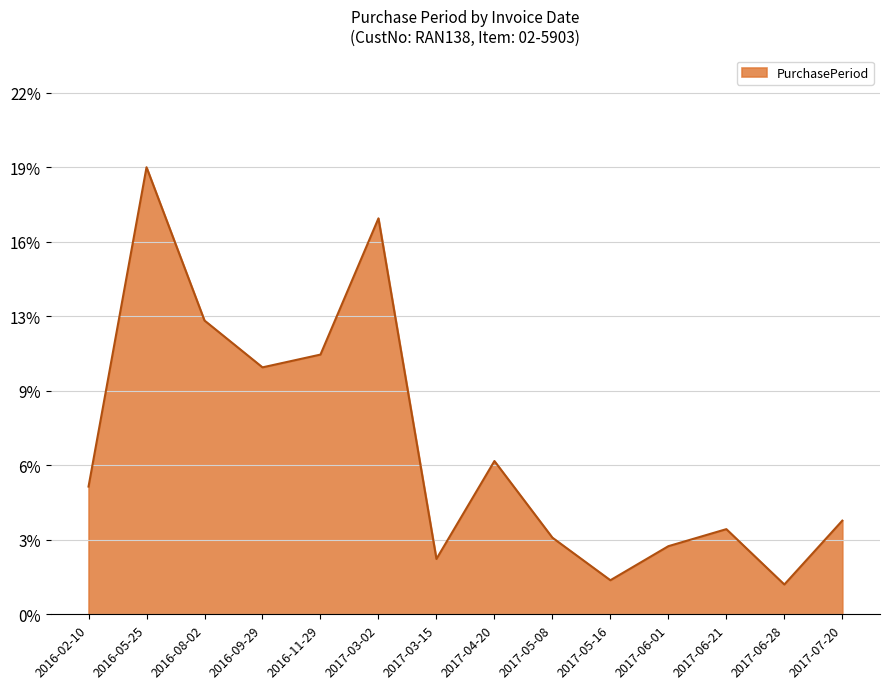

Does the chart have visible grid lines?

Yes